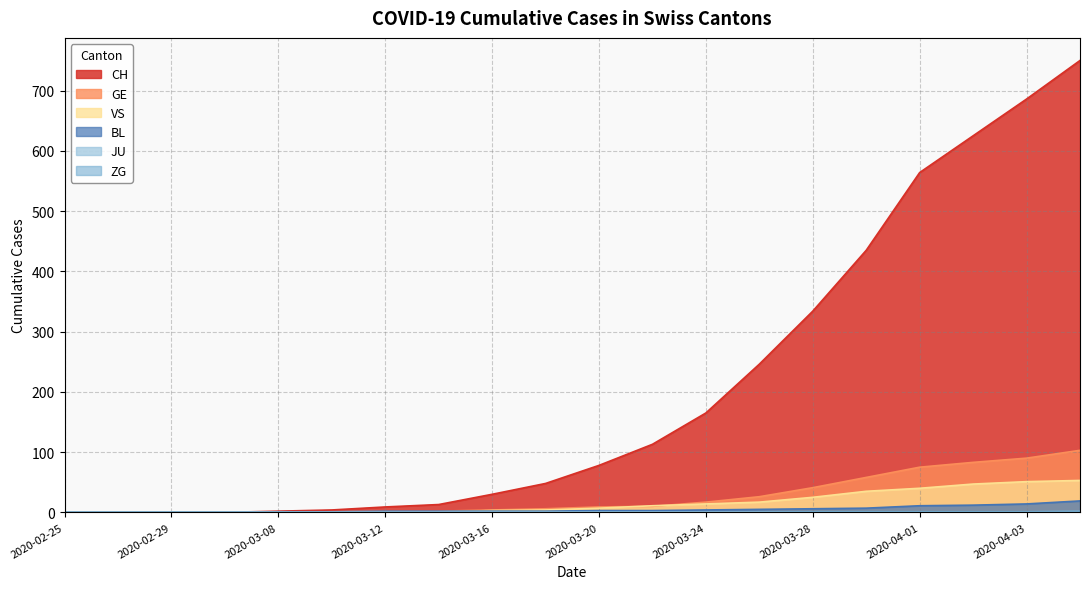

How many intersections are there between VS and GE?

2